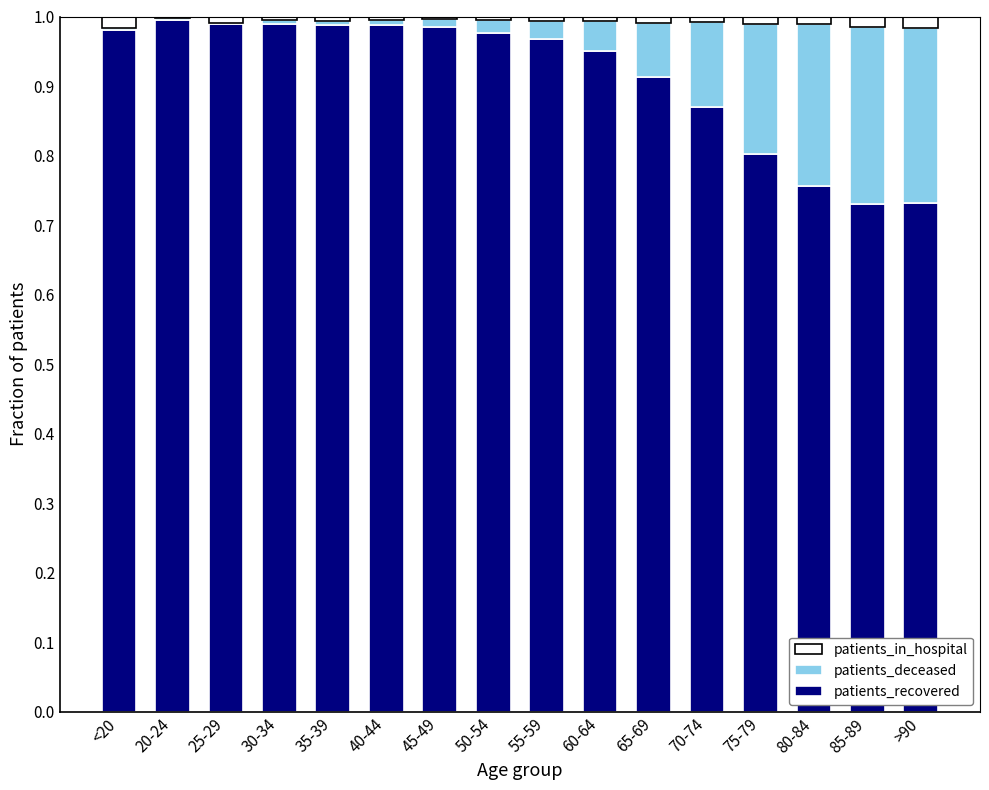

The value of patients_recovered at 75-79 is 0.8. True or false?

True